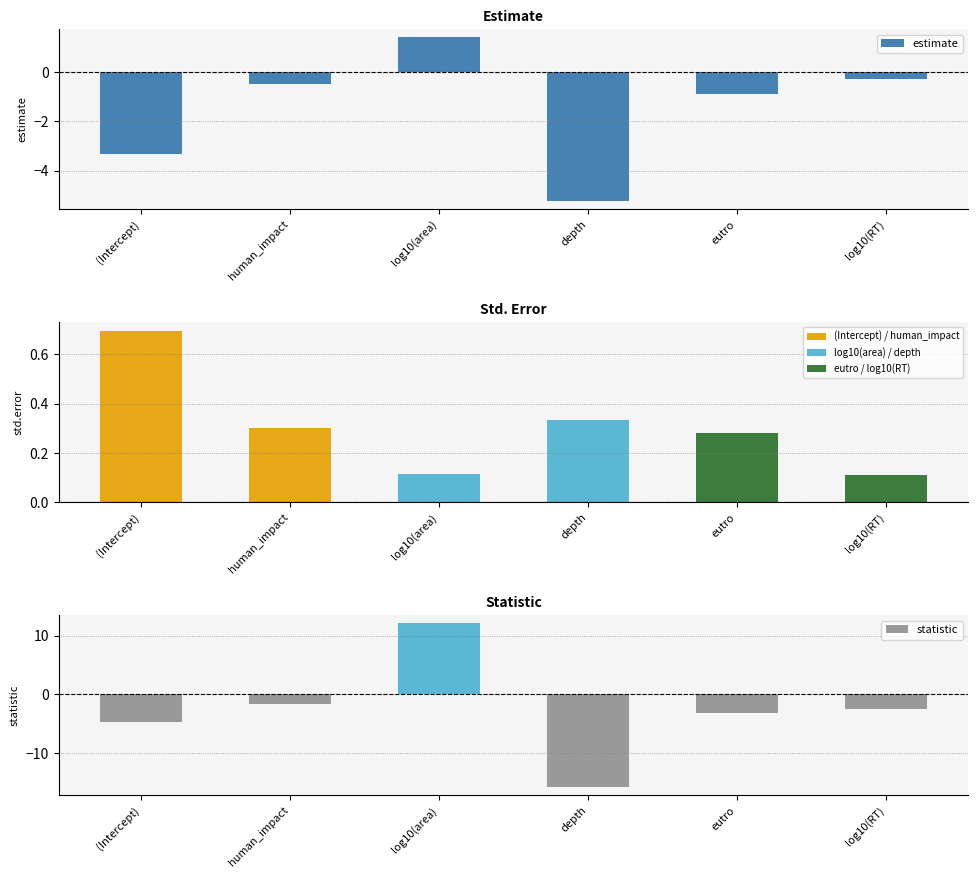

What position from the left is human_impact?

2